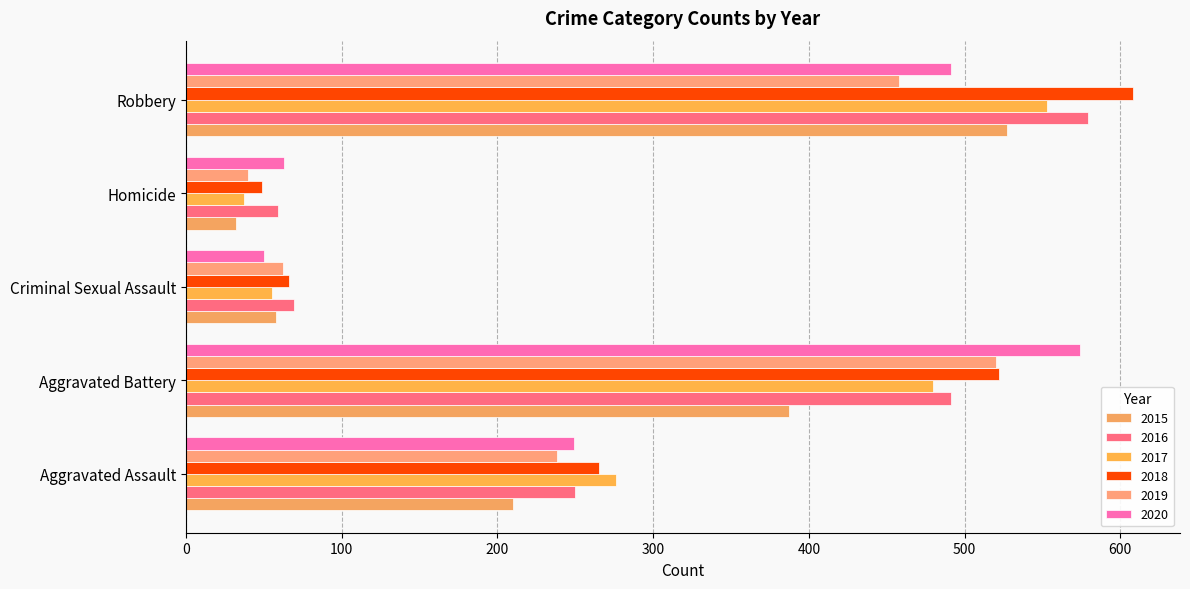

Is the value of 2015 at Criminal Sexual Assault greater than the value of 2019 at Homicide?

Yes